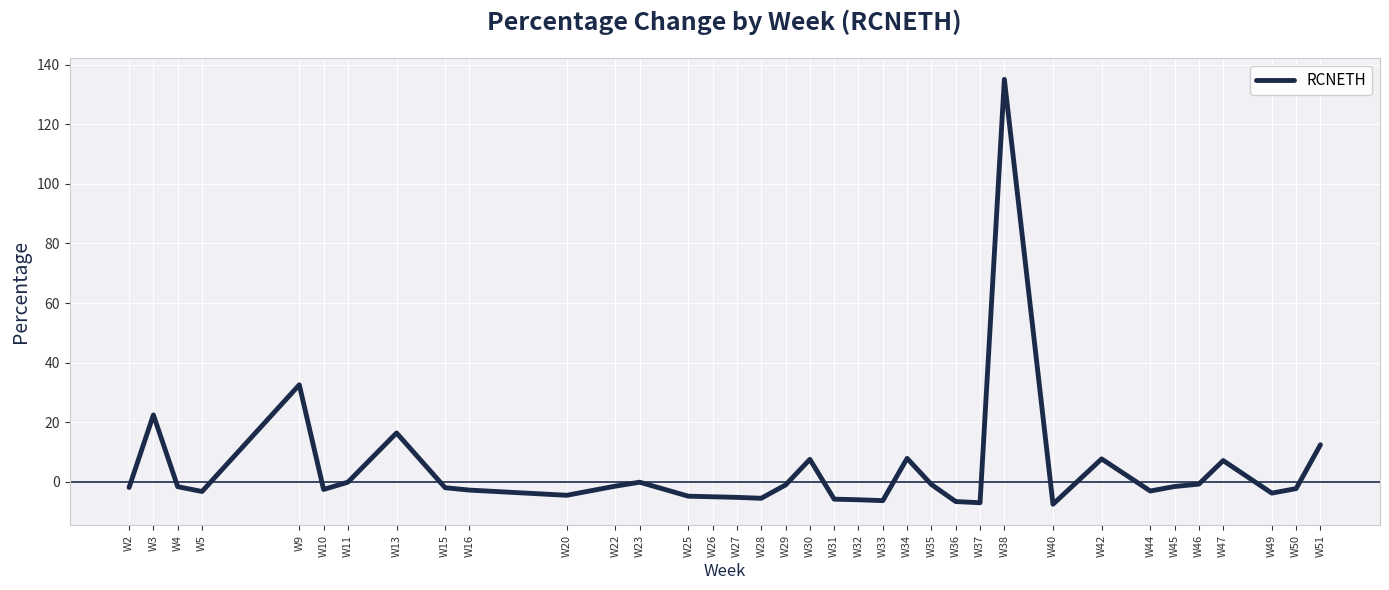

Does the chart display data point markers on the line(s)?

No